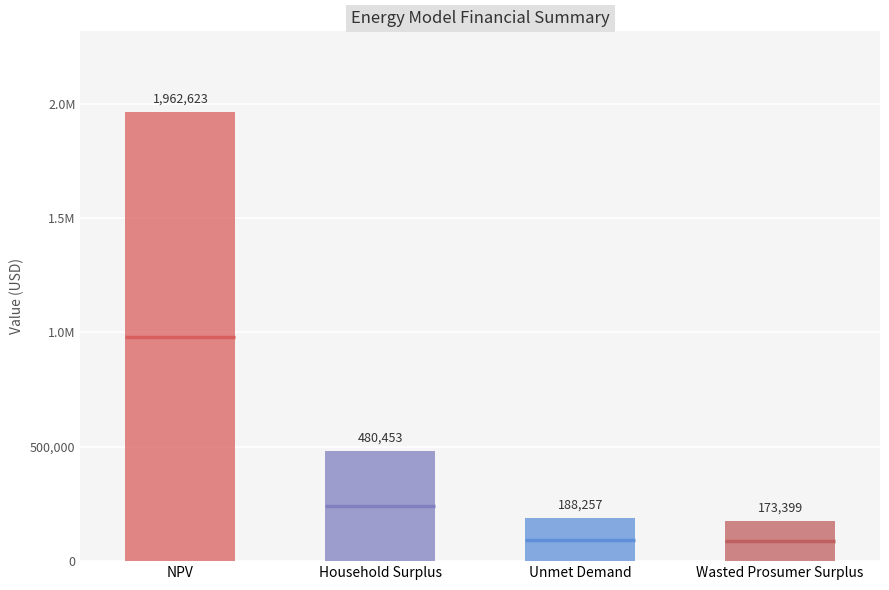

List the labels in order of value, largest first.

NPV, Household Surplus, Unmet Demand, Wasted Prosumer Surplus